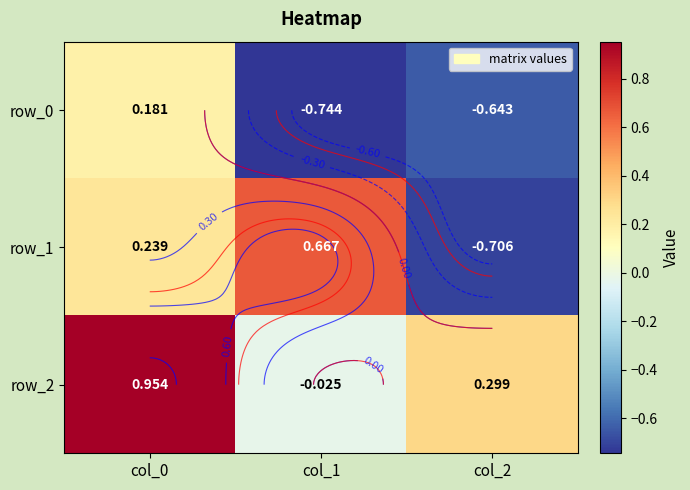

Rank the series at col_2 from lowest to highest value.

row_1, row_0, row_2